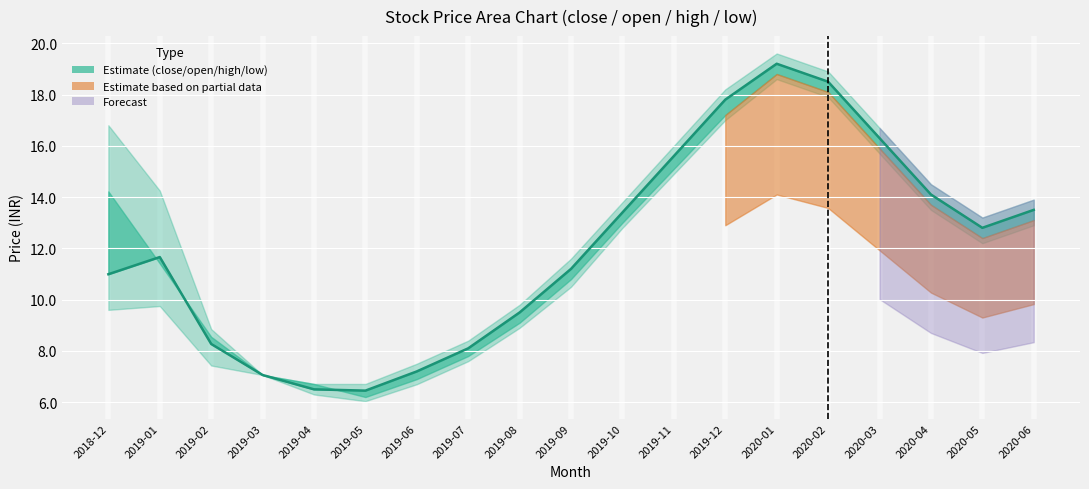

What is the label of the 3rd point from the left?

2019-02